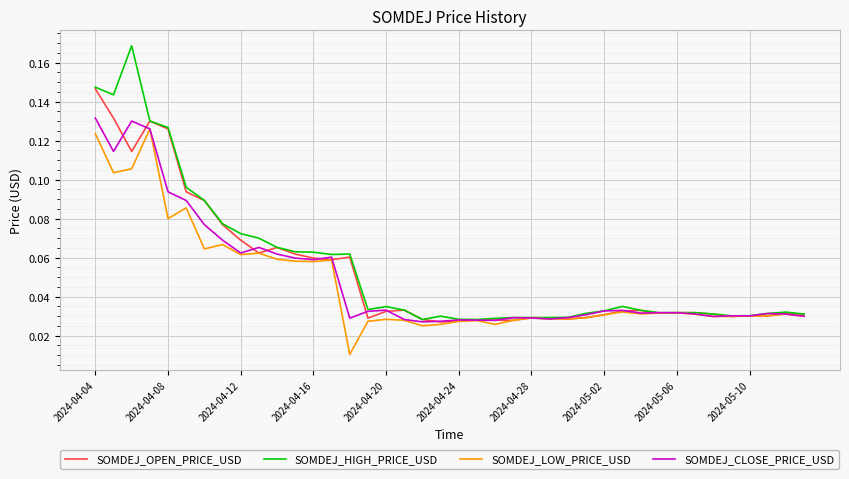

Which series has the widest spread of values?

SOMDEJ_HIGH_PRICE_USD